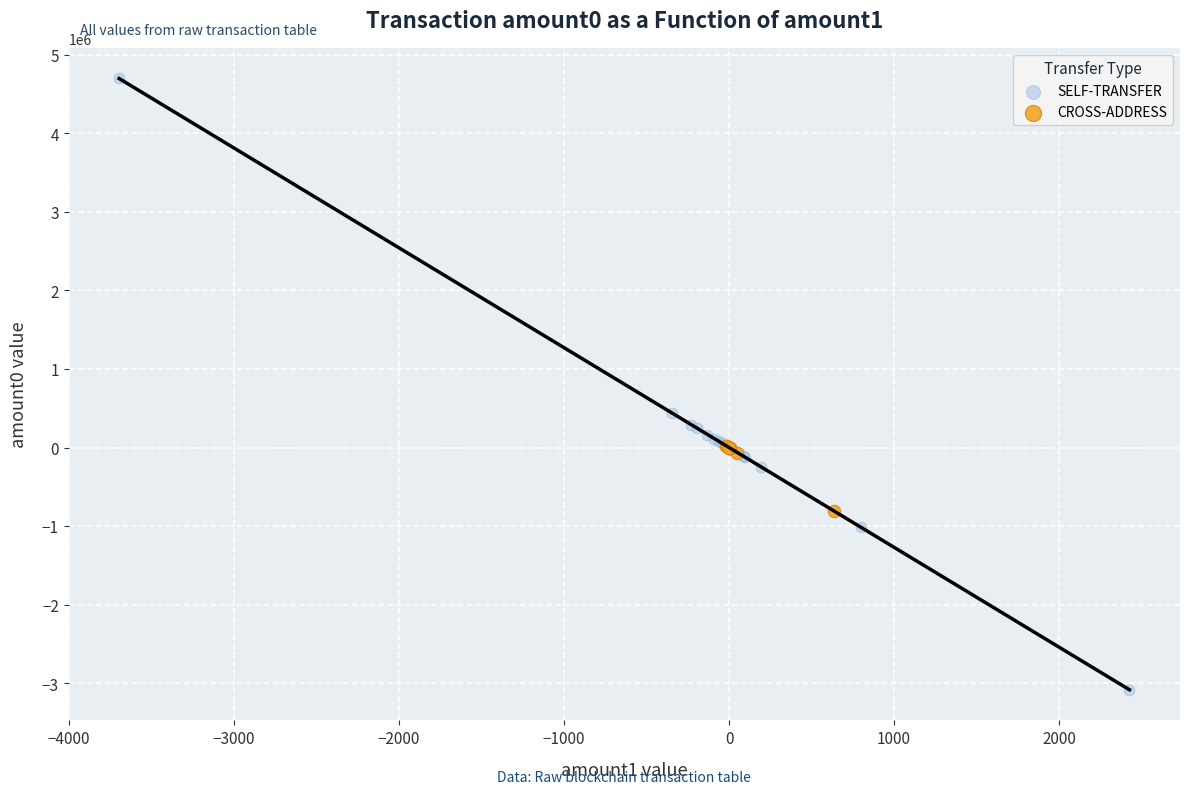

Which series reaches the minimum Y coordinate?

SELF-TRANSFER